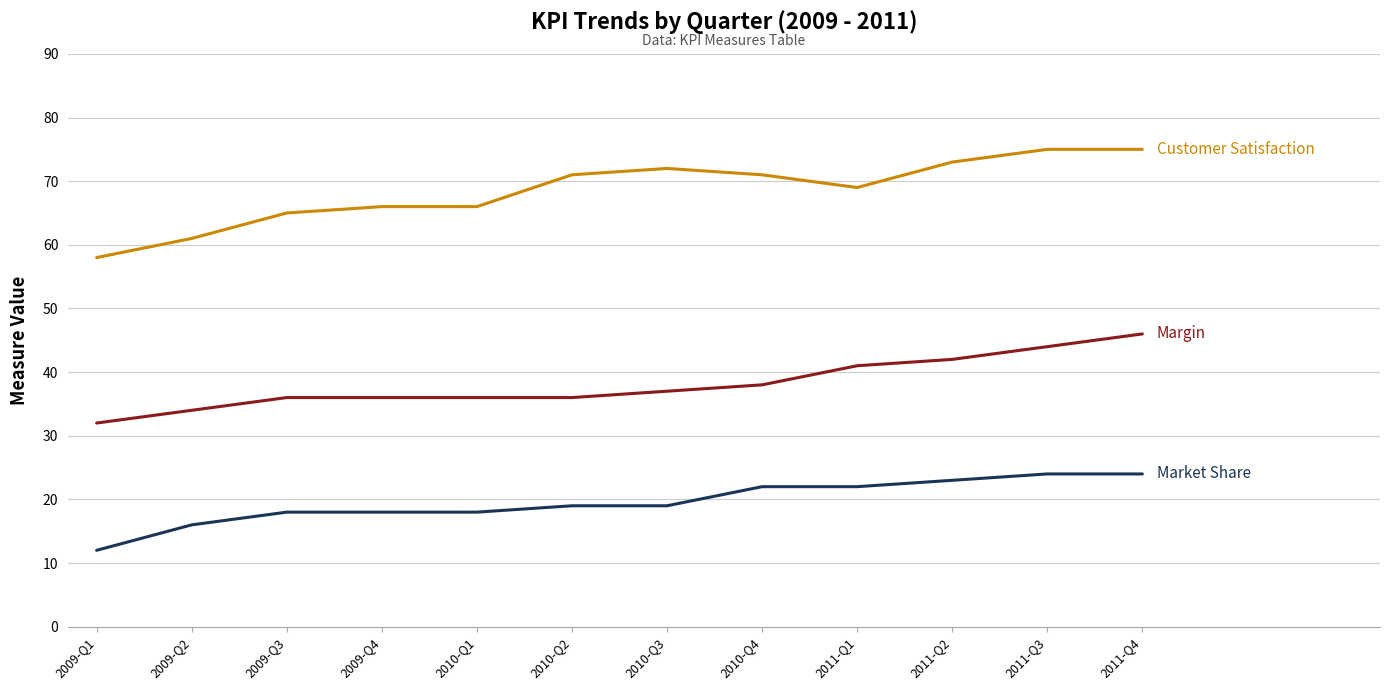

What is the total value across all series at 2011-Q2?

138